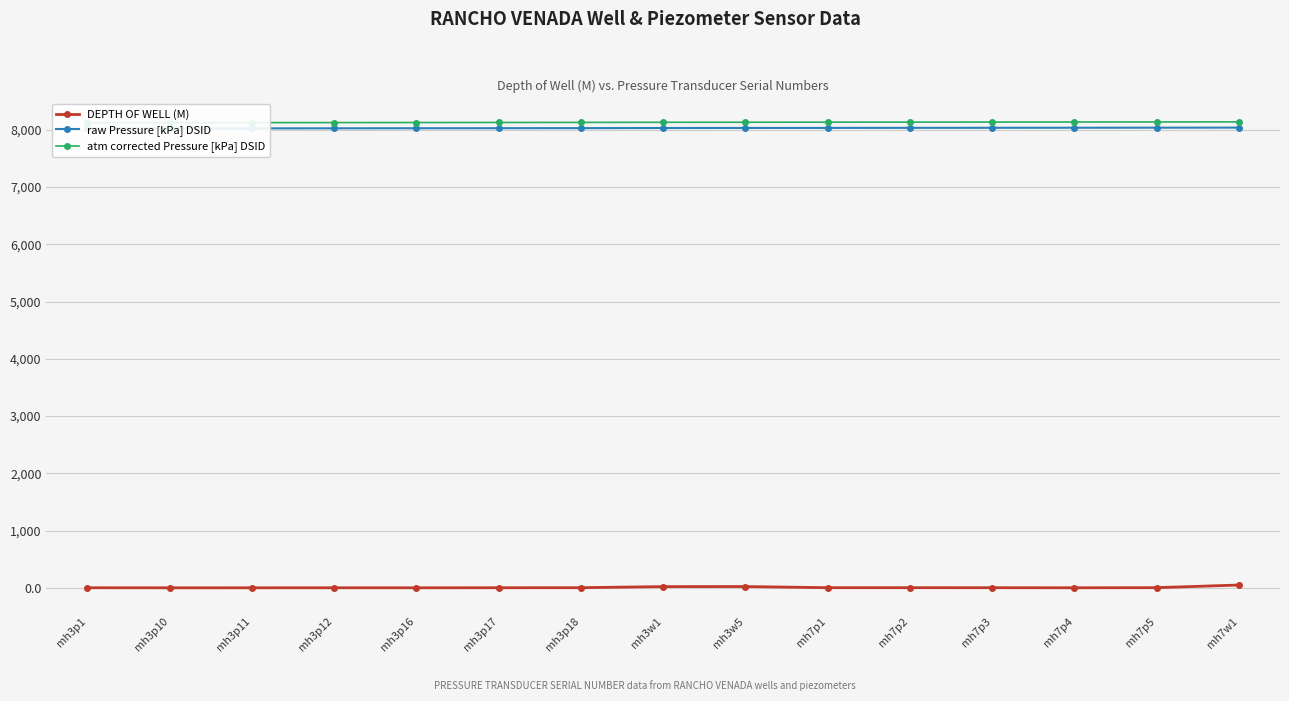

True or false: atm corrected Pressure [kPa] DSID has more than 0 interior local peaks.

False